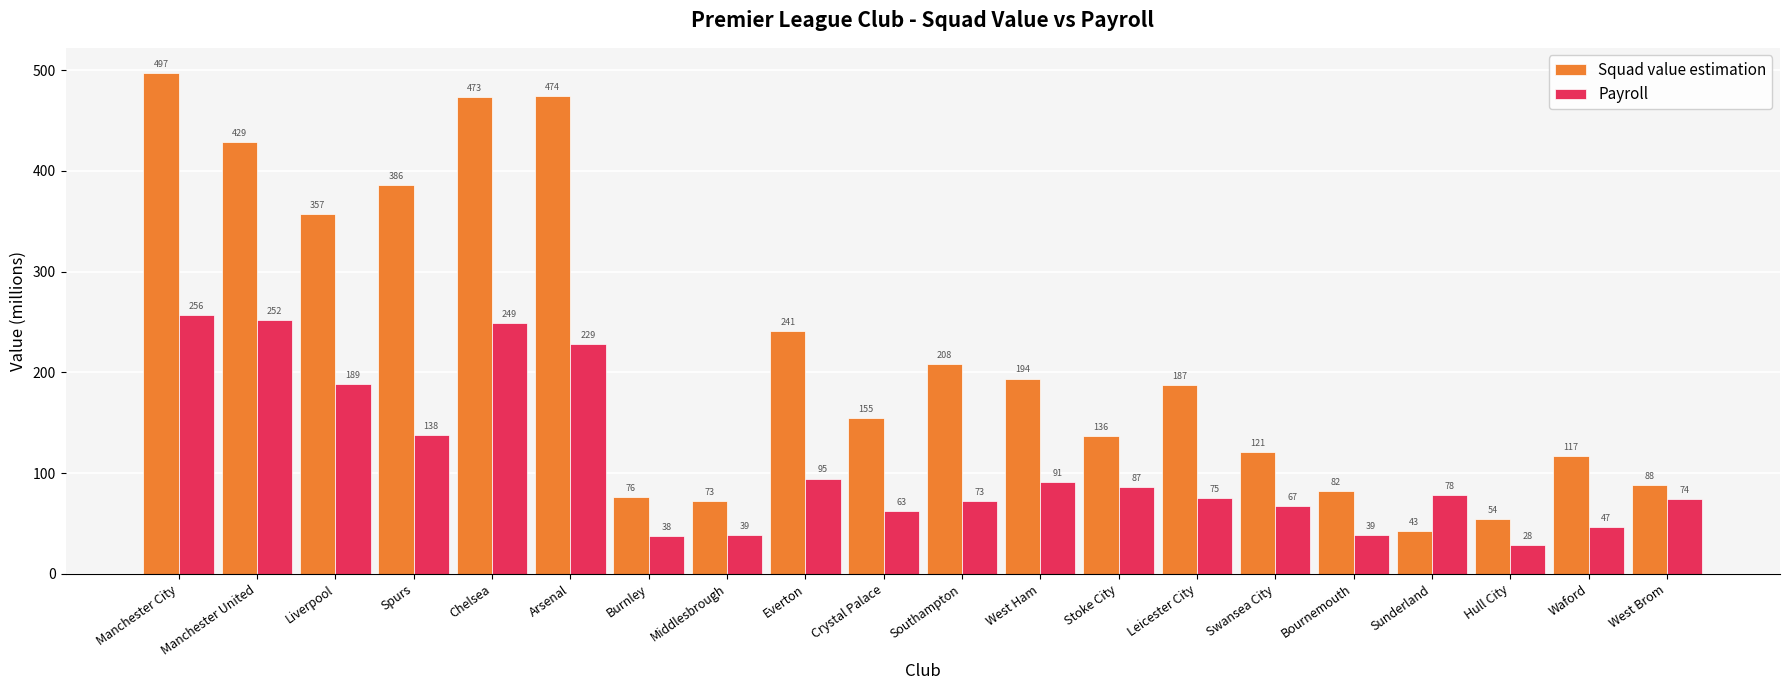

Does the chart contain any negative values?

No